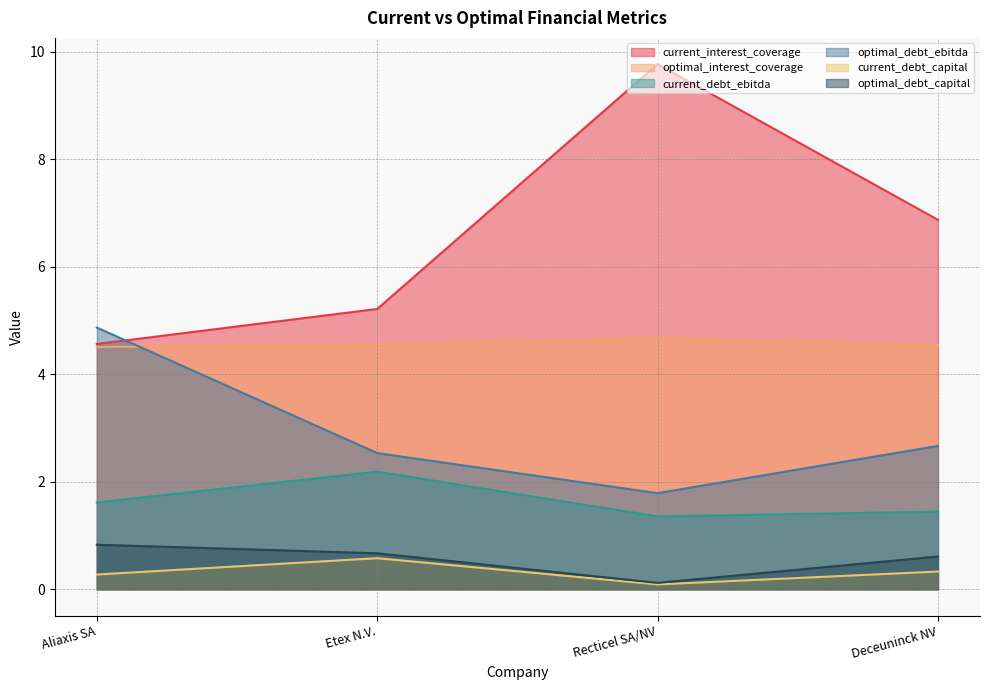

Reading right to left, list all the values displayed in this chart.

current_interest_coverage: 6.9	9.8	5.2	4.6
optimal_interest_coverage: 4.5	4.7	4.6	4.5
current_debt_ebitda: 1.4	1.4	2.2	1.6
optimal_debt_ebitda: 2.7	1.8	2.5	4.9
current_debt_capital: 0.3	0.1	0.6	0.3
optimal_debt_capital: 0.6	0.1	0.7	0.8